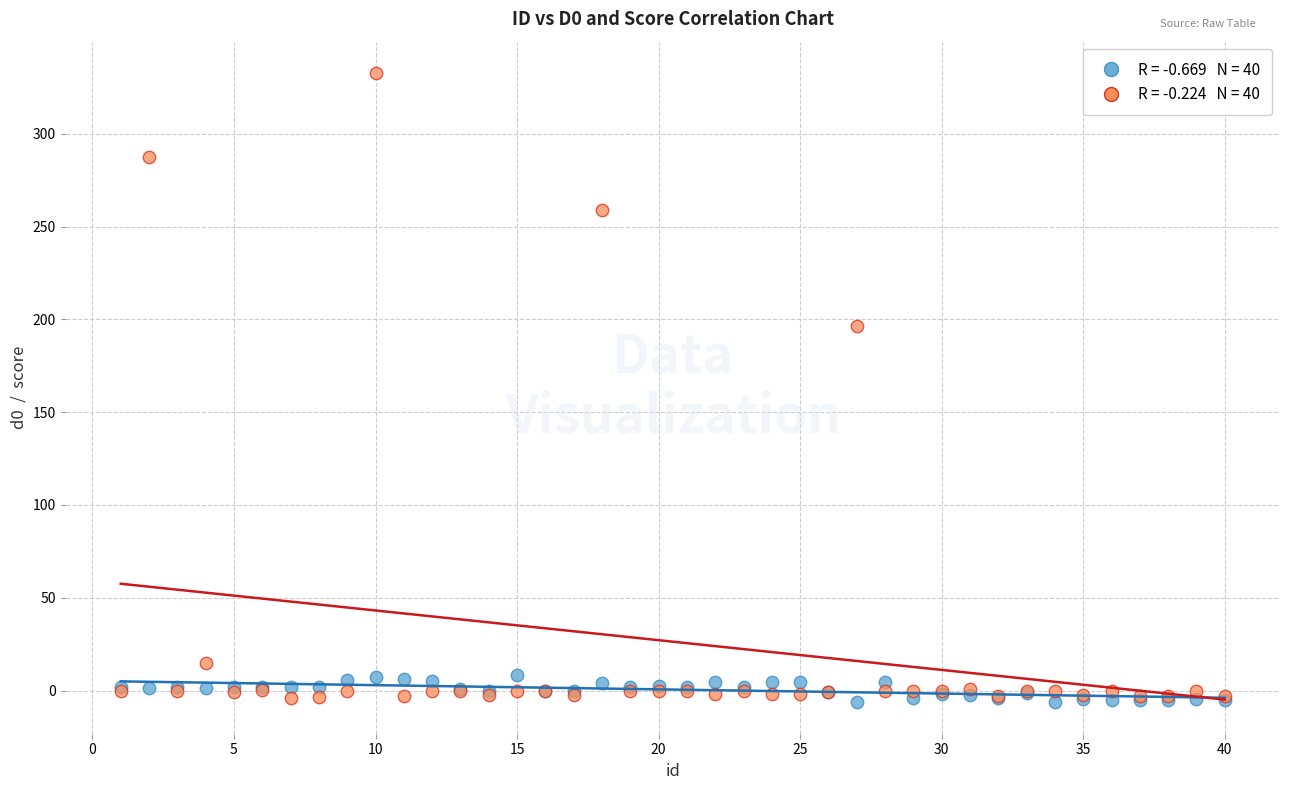

Across all series, what Y value is closest to 163?

196.5